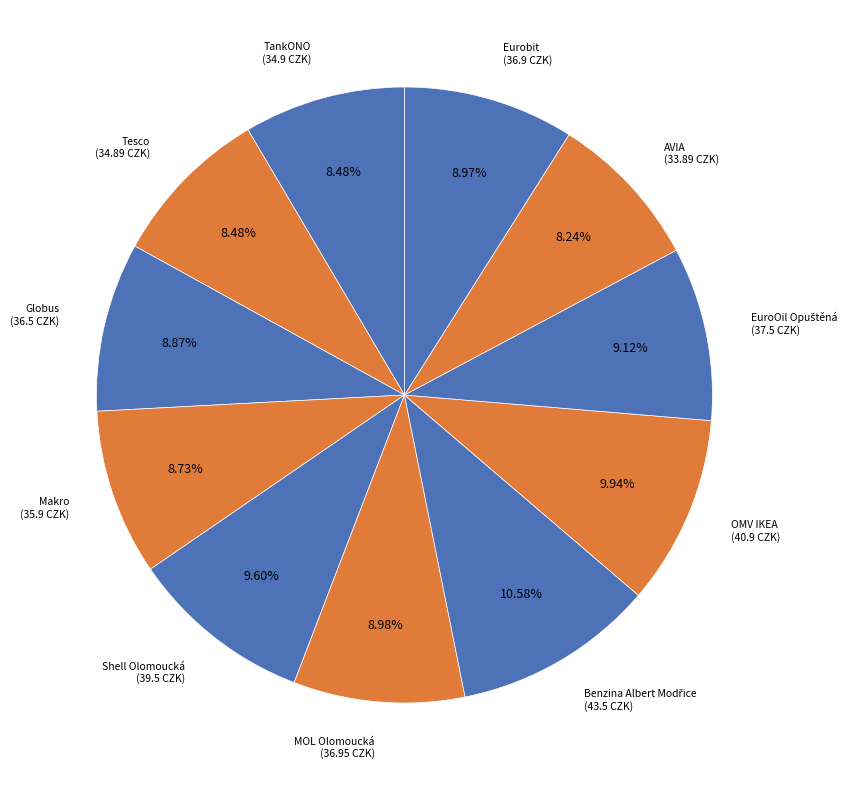

Rank the categories by value from highest to lowest.

Benzina Albert Modřice, OMV IKEA, Shell Olomoucká, EuroOil Opuštěná, MOL Olomoucká, Eurobit, Globus, Makro, TankONO, Tesco, AVIA